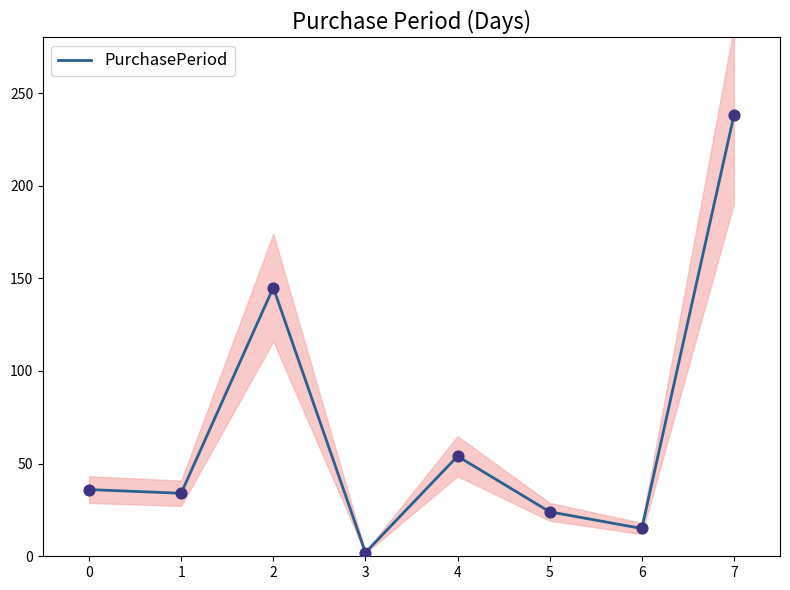

At which label does PurchasePeriod reach its peak?

7